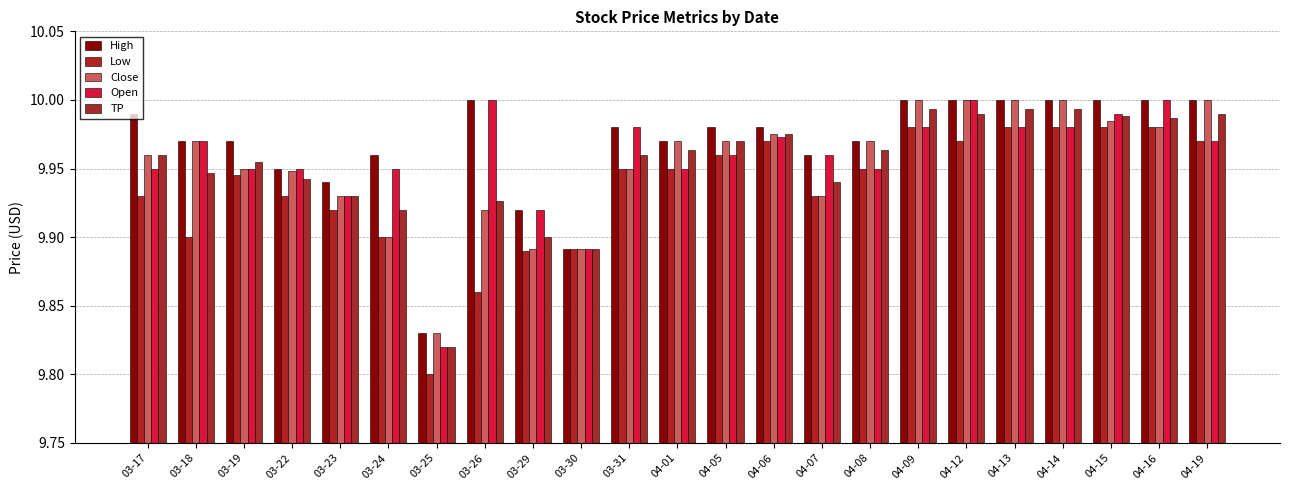

List the series in order of their peak value, highest first.

High, Close, Open, TP, Low